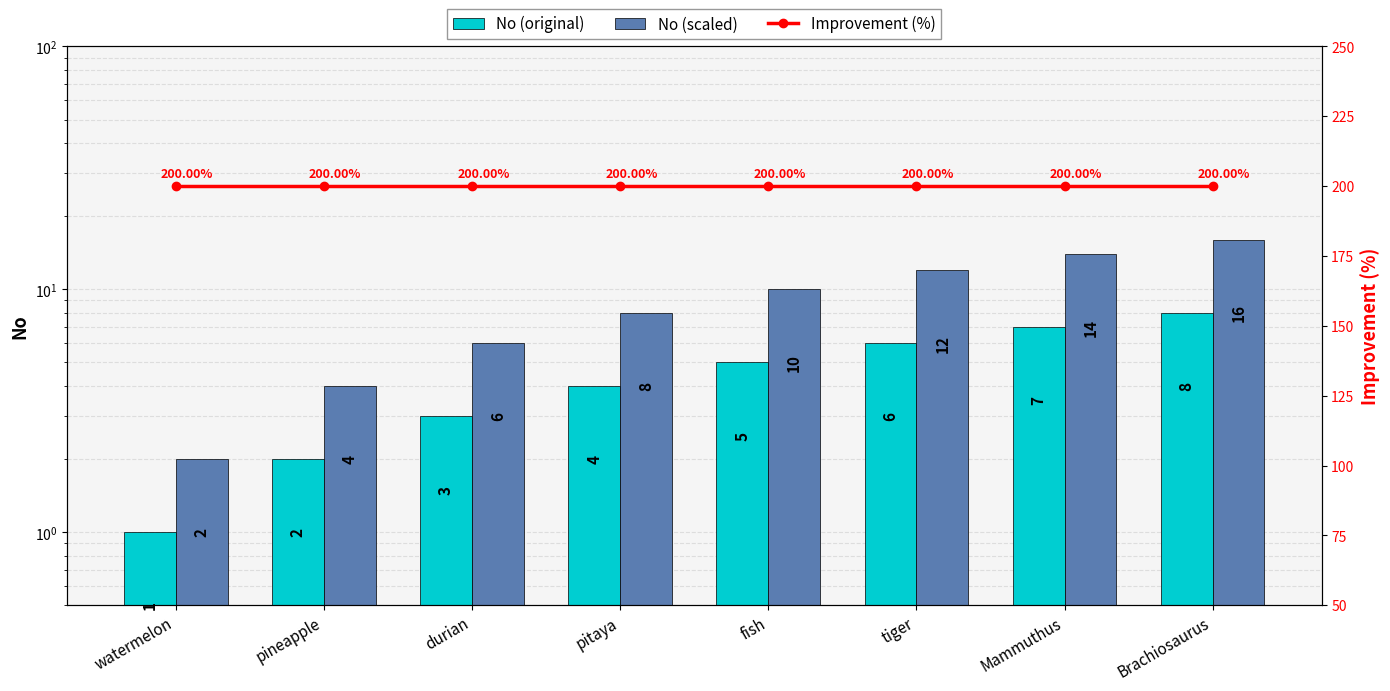

Reading left to right, transcribe all the data shown in this chart.

No (original): watermelon=1	pineapple=2	durian=3	pitaya=4	fish=5	tiger=6	Mammuthus=7	Brachiosaurus=8
No (scaled): watermelon=2	pineapple=4	durian=6	pitaya=8	fish=10	tiger=12	Mammuthus=14	Brachiosaurus=16
Improvement (%): watermelon=200	pineapple=200	durian=200	pitaya=200	fish=200	tiger=200	Mammuthus=200	Brachiosaurus=200